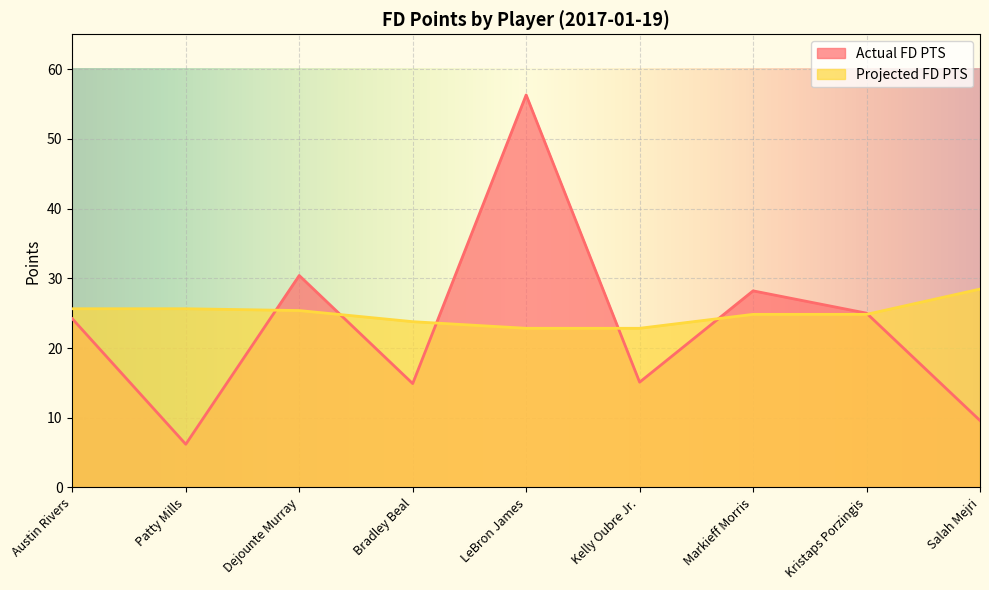

Which series has the largest total across all categories?

Projected FD PTS